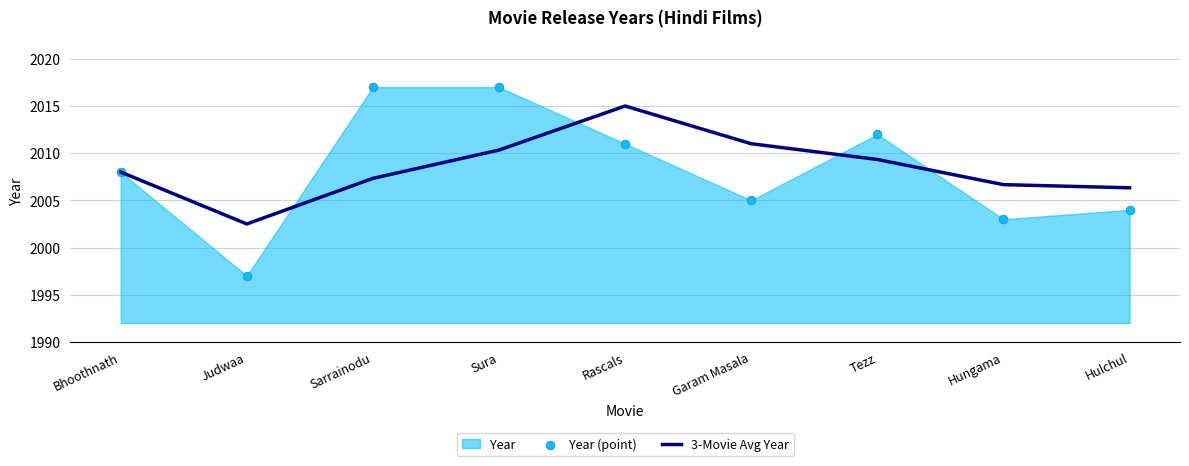

Which series has the largest total across all categories?

3-Movie Avg Year